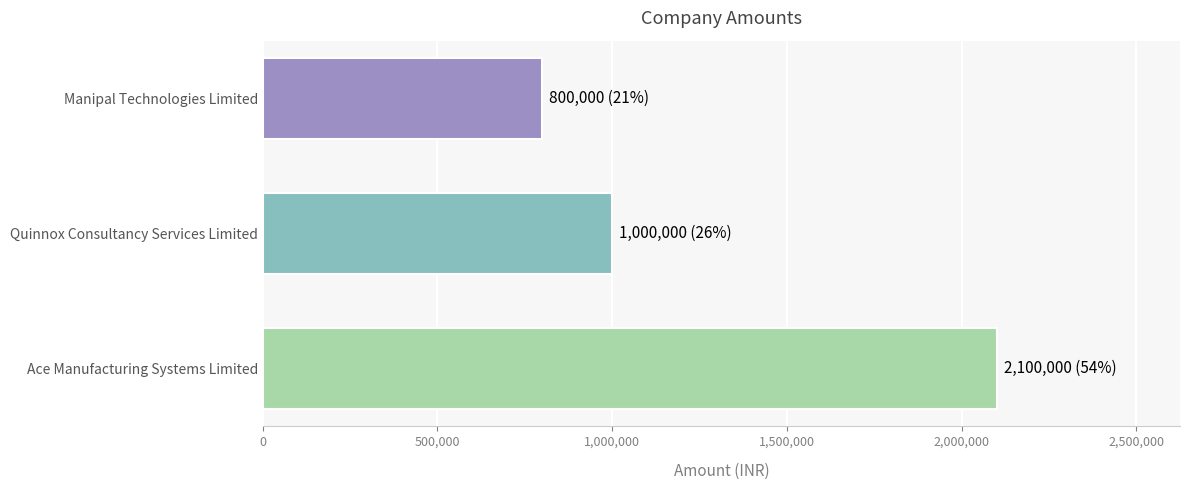

List the labels in order of value, largest first.

Ace Manufacturing Systems Limited, Quinnox Consultancy Services Limited, Manipal Technologies Limited